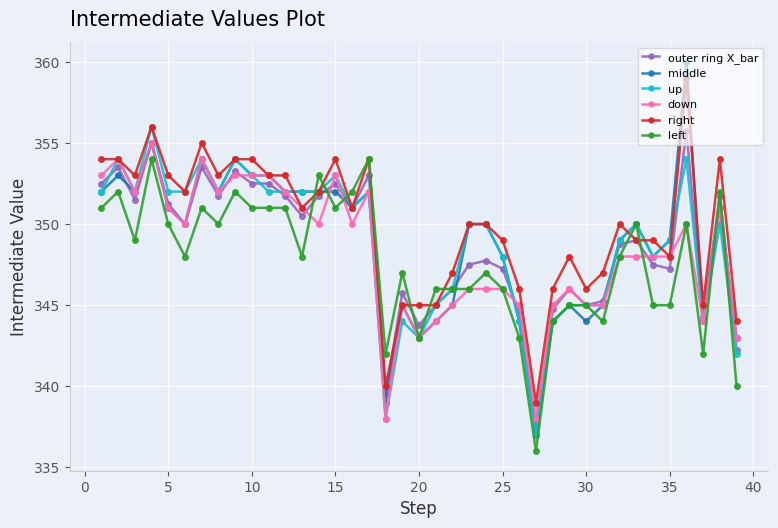

What is the maximum value for up?

356.0